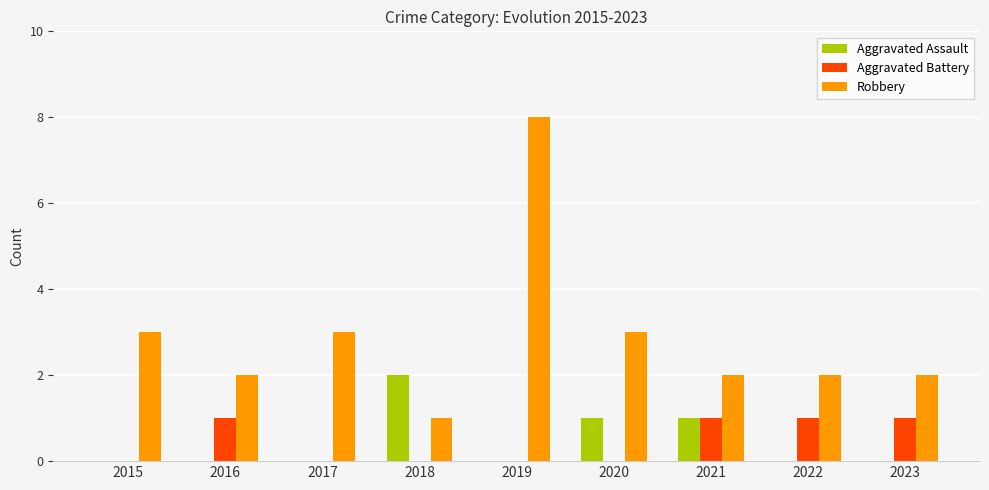

What is the maximum value shown in the chart?

8